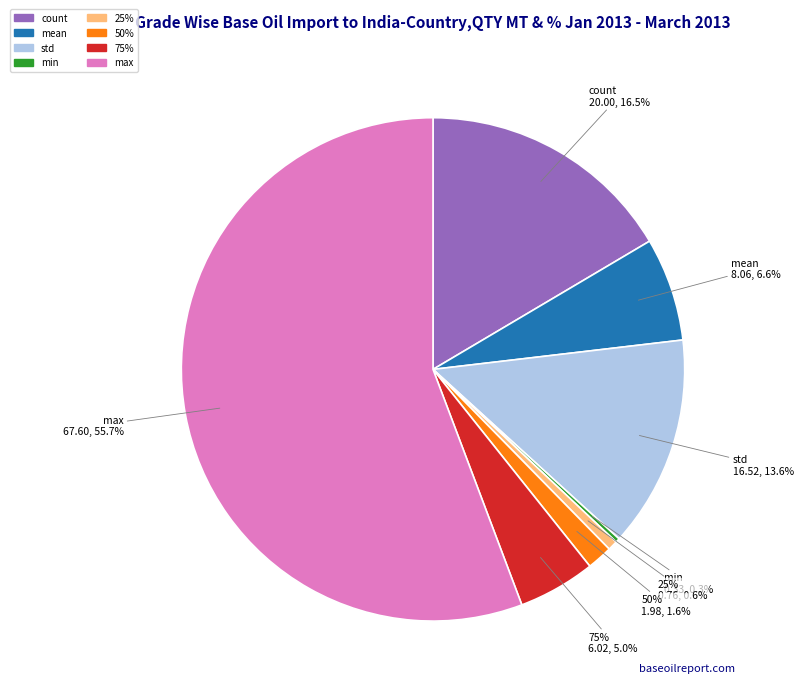

To the nearest percent, what portion does std represent?

14%